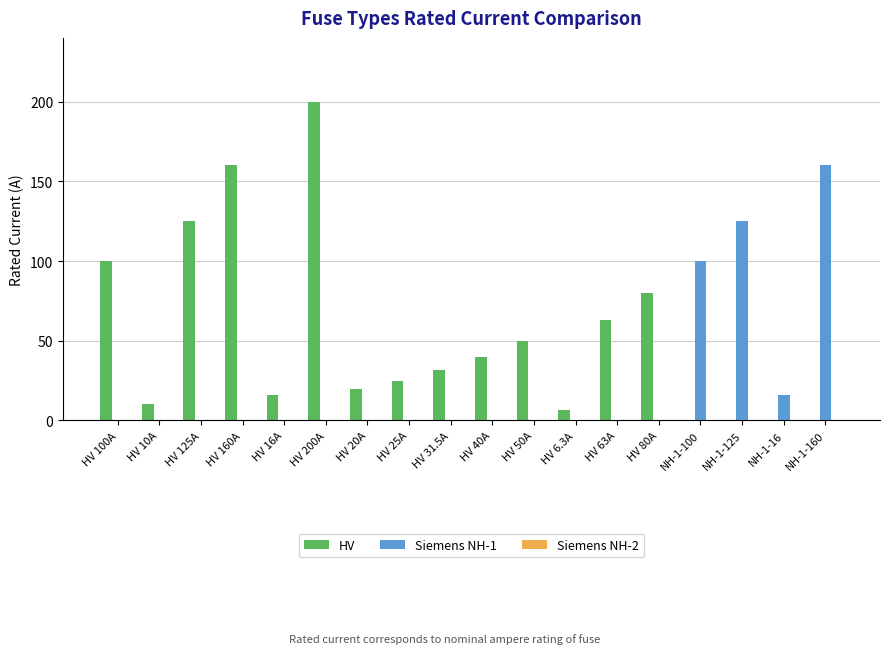

At which label does Siemens NH-1 reach its peak?

NH-1-160